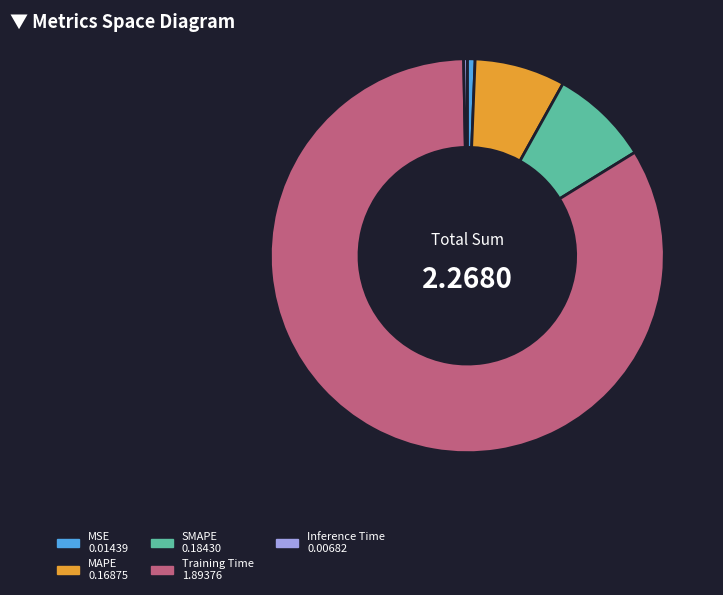

What is the largest slice in the pie chart?

Training Time